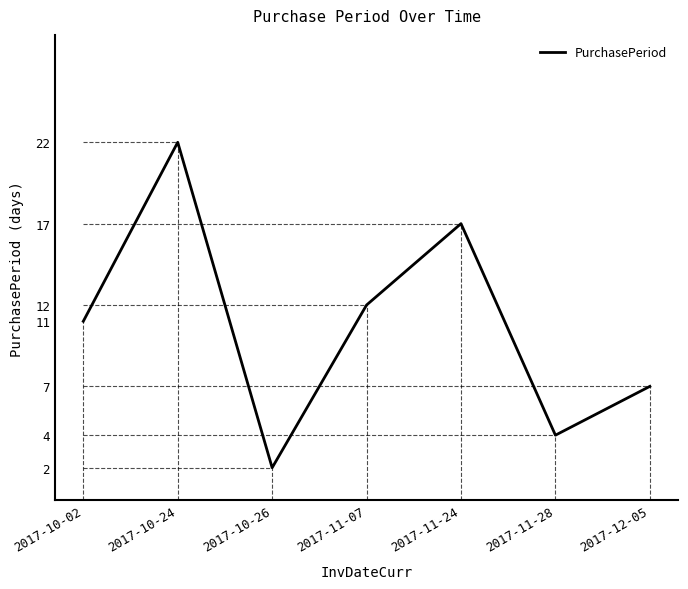

Rank the categories by value from highest to lowest.

2017-10-24, 2017-11-24, 2017-11-07, 2017-10-02, 2017-12-05, 2017-11-28, 2017-10-26